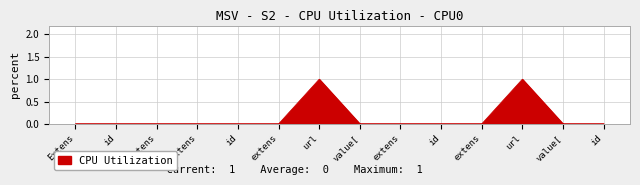

How many lines are shown in the chart?

1